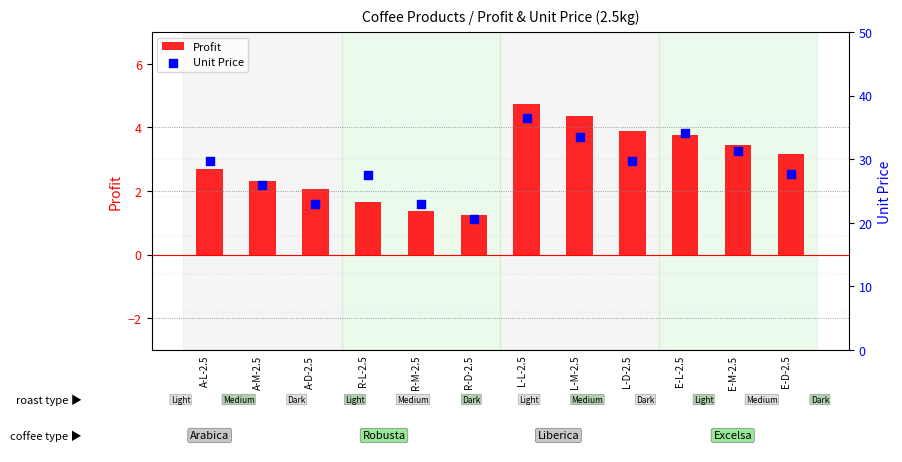

At how many categories does at least one series exceed 24?

9